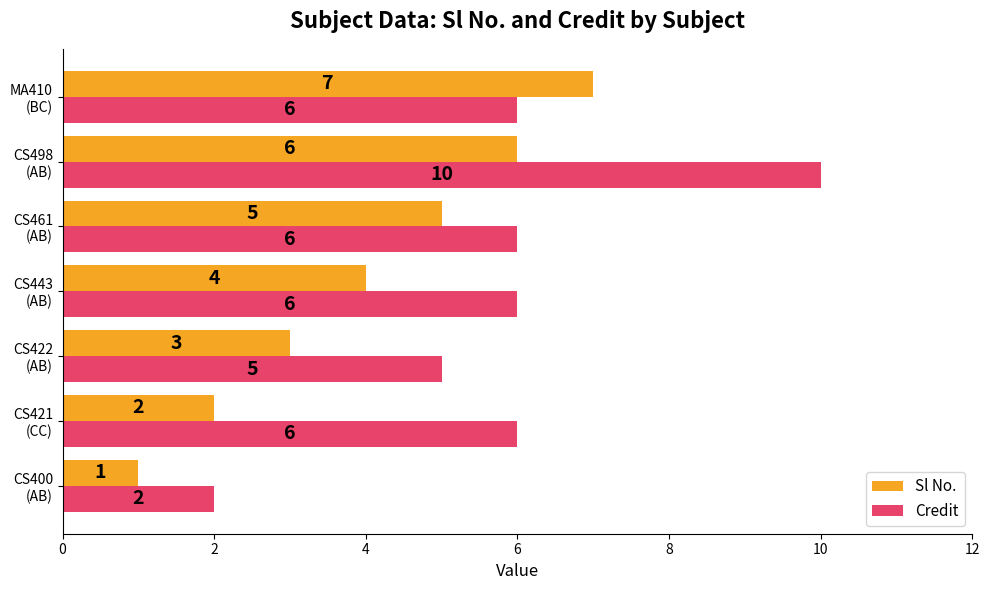

Which series has the widest spread of values?

Credit